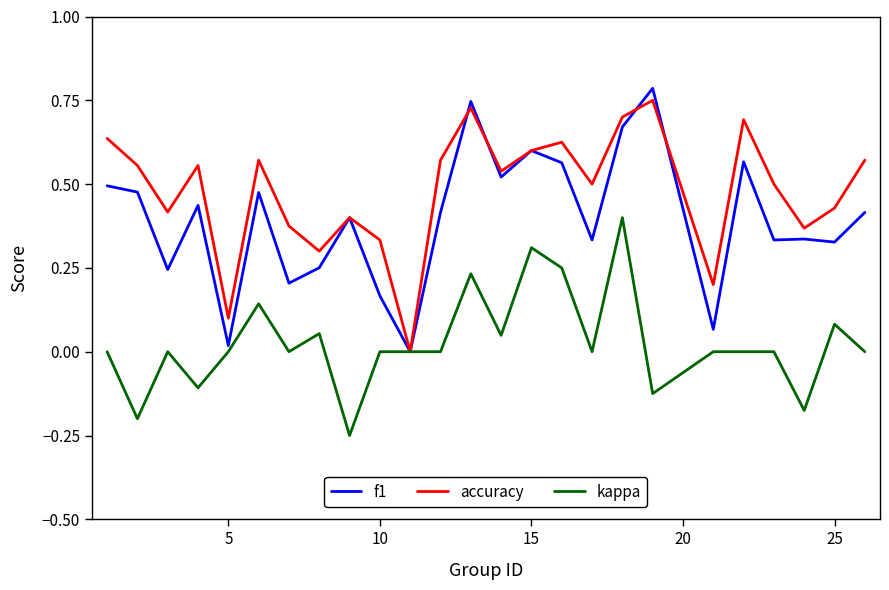

Which series has the largest total across all categories?

accuracy